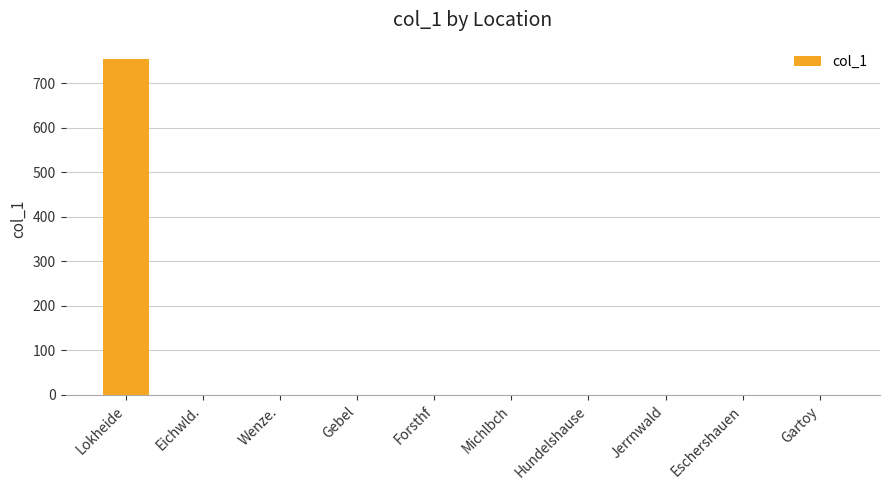

Is it true that the value at Hundelshause is 0.0?

True